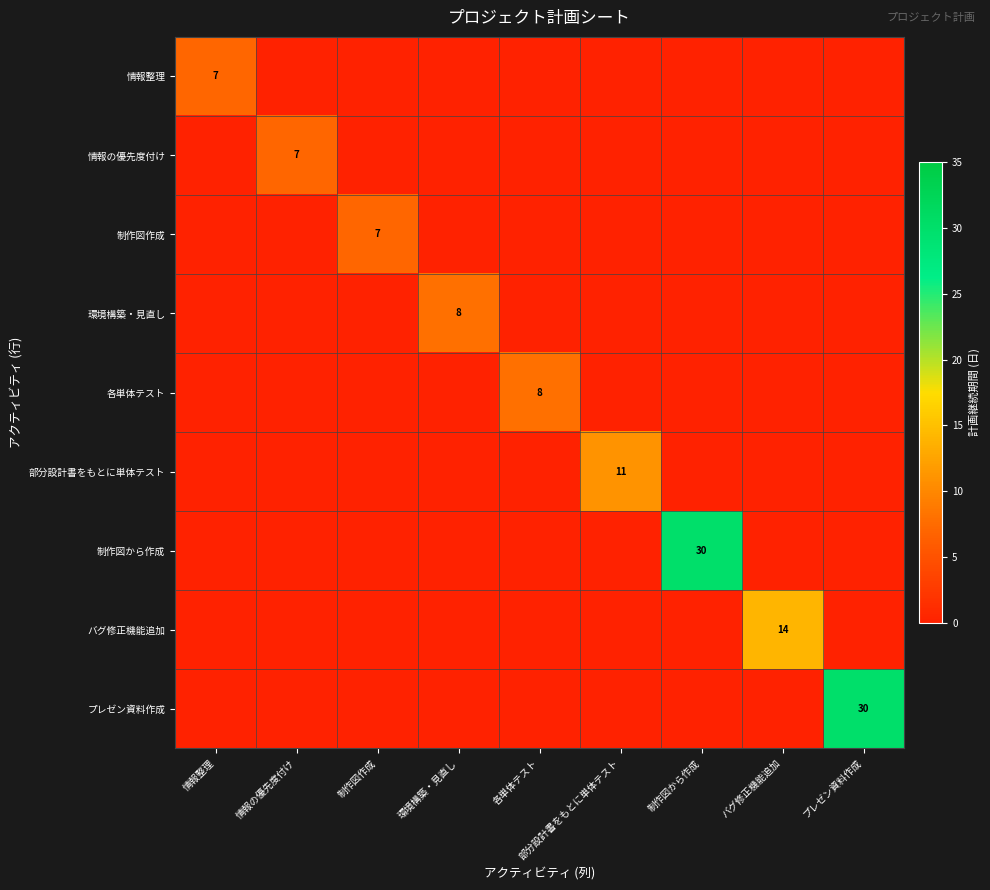

True or false: 制作図から作成 has a value of 30 at 制作図から作成.

True